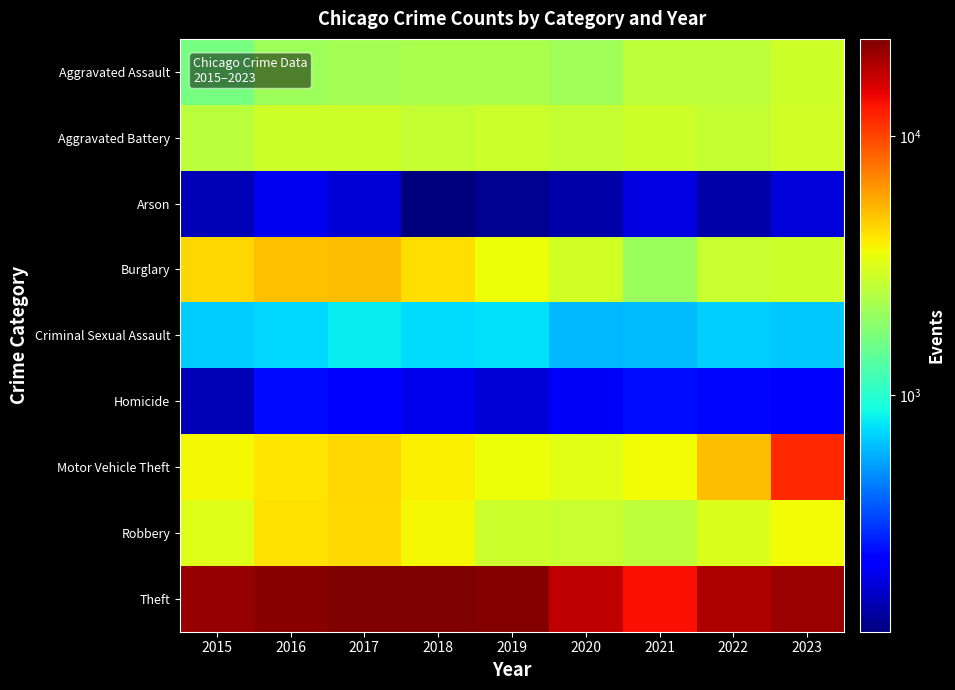

Reading left to right, extract all data points from this chart.

Aggravated Assault: 2015=1668	2016=2113	2017=2226	2018=2300	2019=2285	2020=2179	2021=2576	2022=2591	2023=2861
Aggravated Battery: 2015=2534	2016=2899	2017=2864	2018=2725	2019=2816	2020=2687	2021=2858	2022=2690	2023=2947
Arson: 2015=160	2016=206	2017=183	2018=123	2019=134	2020=148	2021=196	2022=149	2023=186
Burglary: 2015=4467	2016=5023	2017=5146	2018=4262	2019=3569	2020=2951	2021=2081	2022=2760	2023=2895
Criminal Sexual Assault: 2015=680	2016=734	2017=807	2018=747	2019=760	2020=618	2021=632	2022=695	2023=667
Homicide: 2015=160	2016=252	2017=242	2018=205	2019=185	2020=218	2021=254	2022=245	2023=232
Motor Vehicle Theft: 2015=3715	2016=4101	2017=4446	2018=3849	2019=3546	2020=3279	2021=3619	2022=5065	2023=11731
Robbery: 2015=3200	2016=4146	2017=4311	2018=3686	2019=2820	2020=2776	2021=2620	2022=3093	2023=3607
Theft: 2015=20893	2016=22329	2017=23498	2018=23628	2019=22931	2020=17401	2021=13307	2022=18881	2023=20842